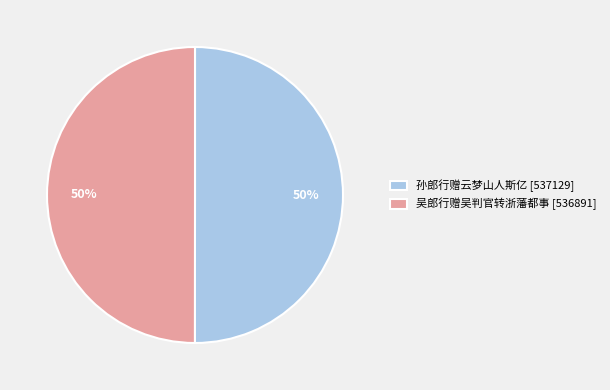

Combined, do 吴郎行赠吴判官转浙藩都事 [536891] and 孙郎行赠云梦山人斯亿 [537129] account for over 50%?

Yes